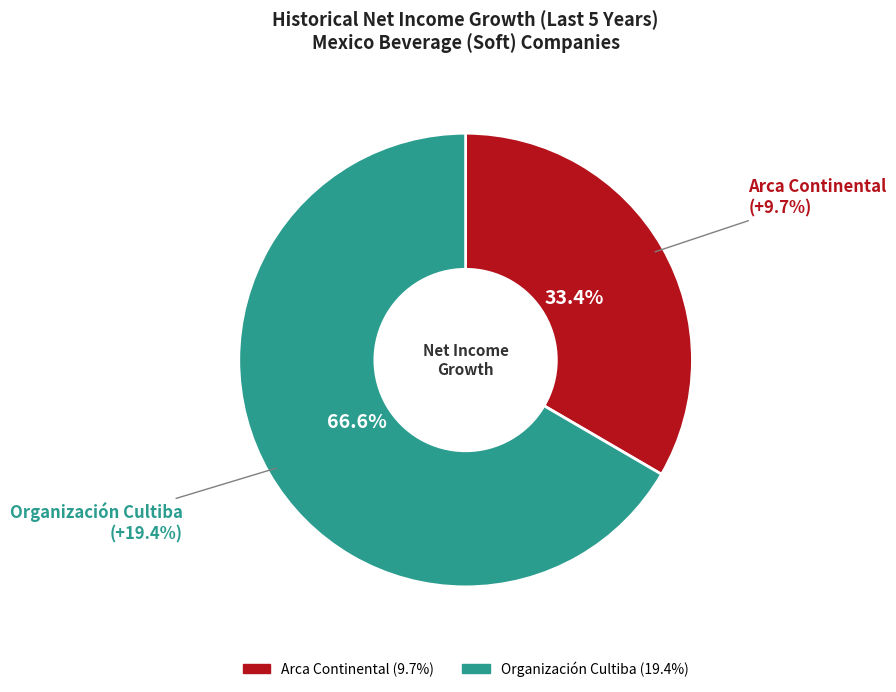

What is the smallest slice in the pie chart?

Arca Continental